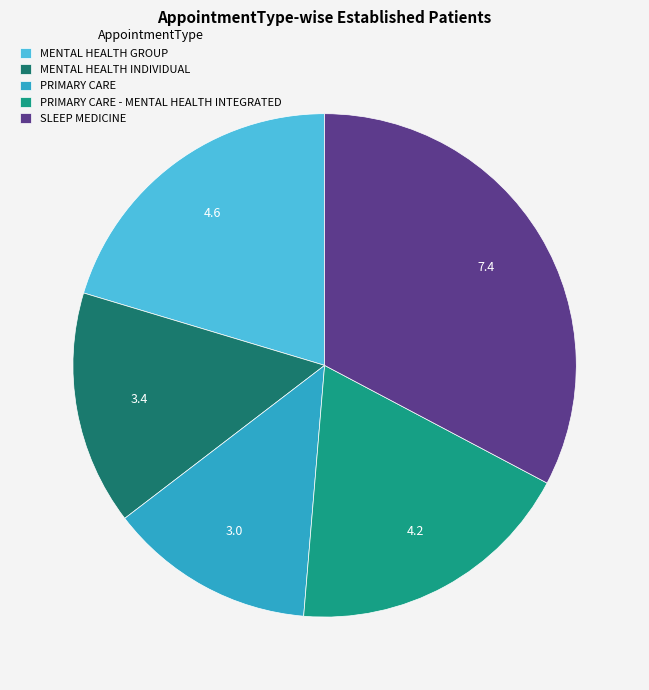

The PRIMARY CARE - MENTAL HEALTH INTEGRATED slice represents 19% of the pie. True or false?

True